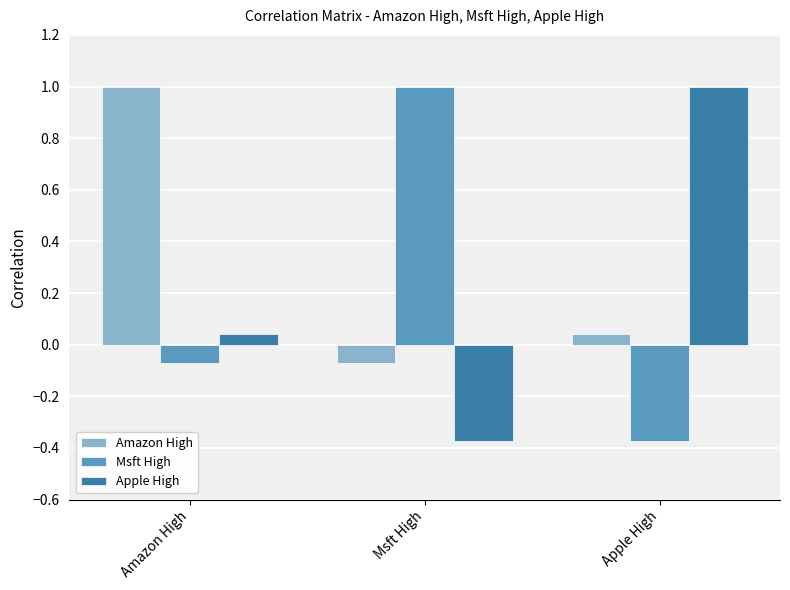

How many values in Amazon High are below zero?

1